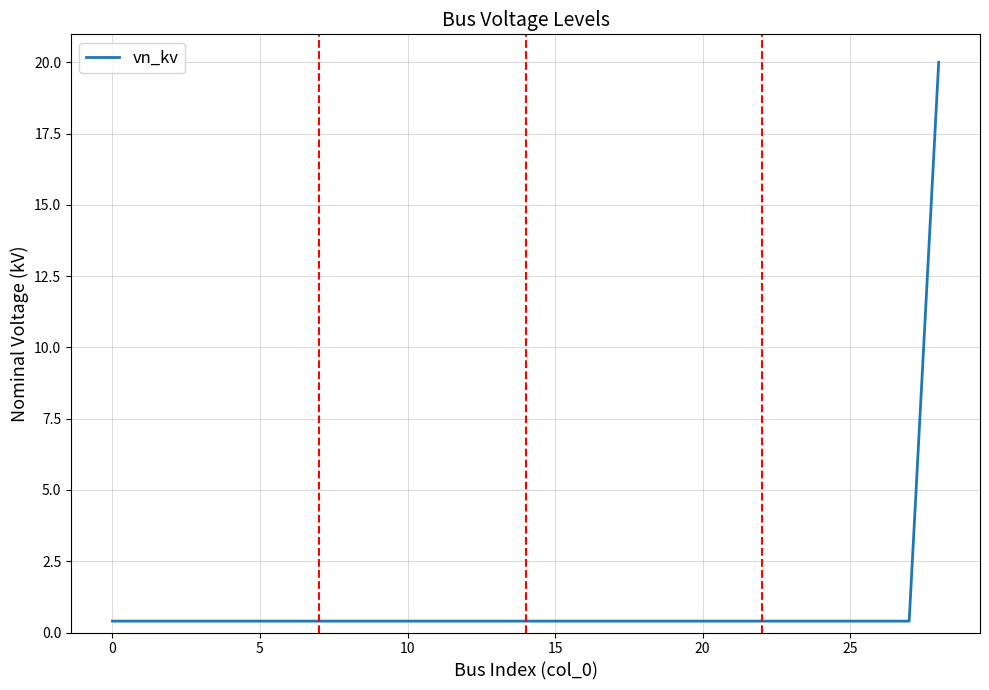

Reading right to left, what are all the values shown in this chart?

20.0	0.4	0.4	0.4	0.4	0.4	0.4	0.4	0.4	0.4	0.4	0.4	0.4	0.4	0.4	0.4	0.4	0.4	0.4	0.4	0.4	0.4	0.4	0.4	0.4	0.4	0.4	0.4	0.4